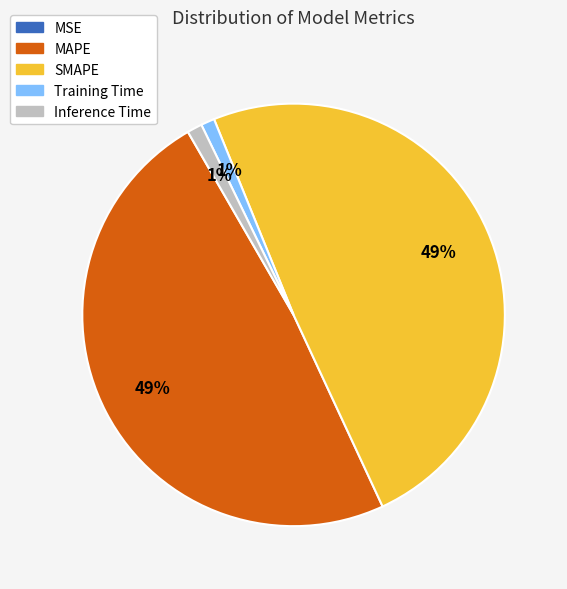

Does MAPE account for over 50% of the chart?

No